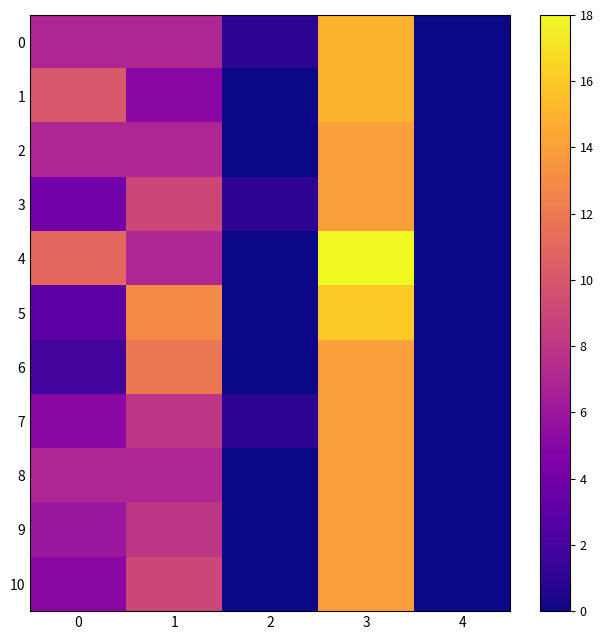

Which series has the largest total across all categories?

4